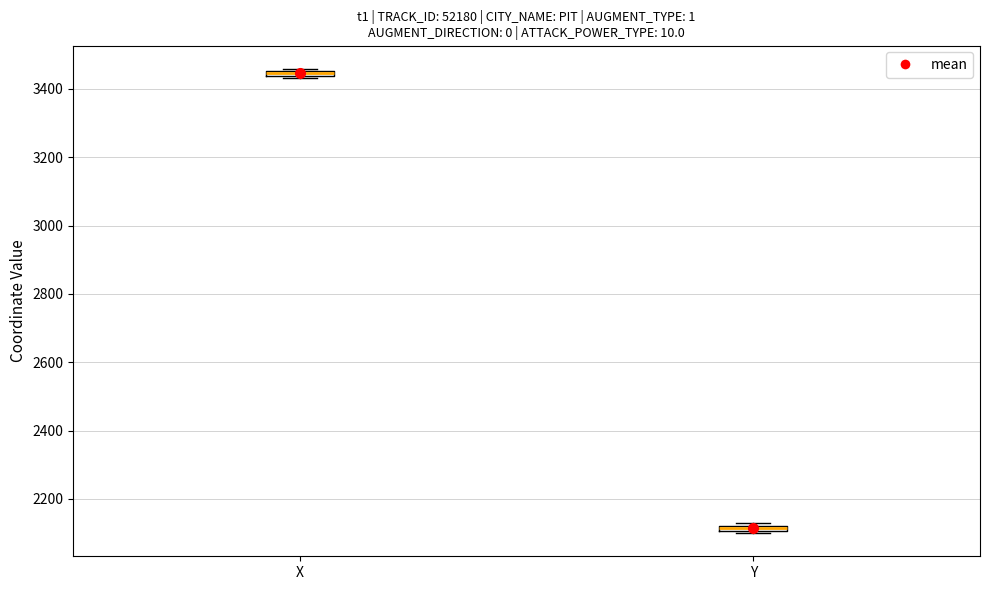

Which box has the lowest median line?

Y